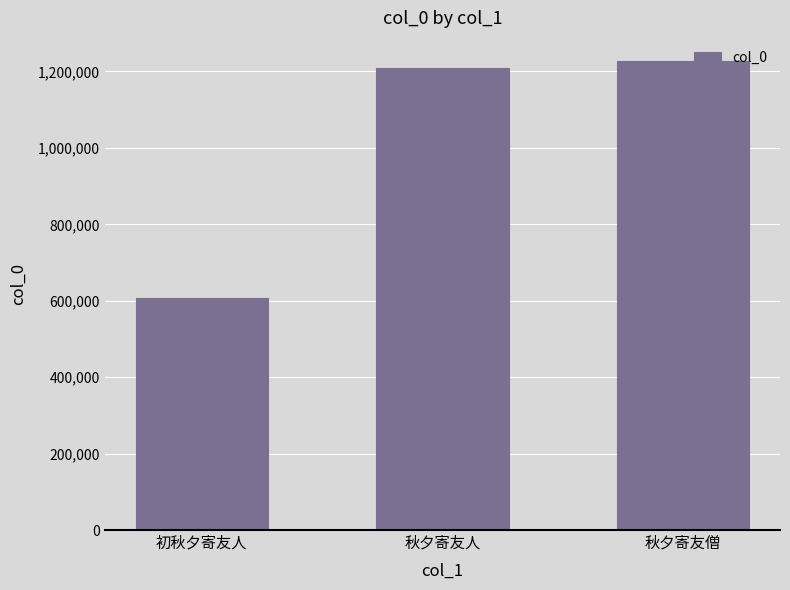

Reading left to right, list all the values displayed in this chart.

初秋夕寄友人=608236	秋夕寄友人=1209567	秋夕寄友僧=1226629